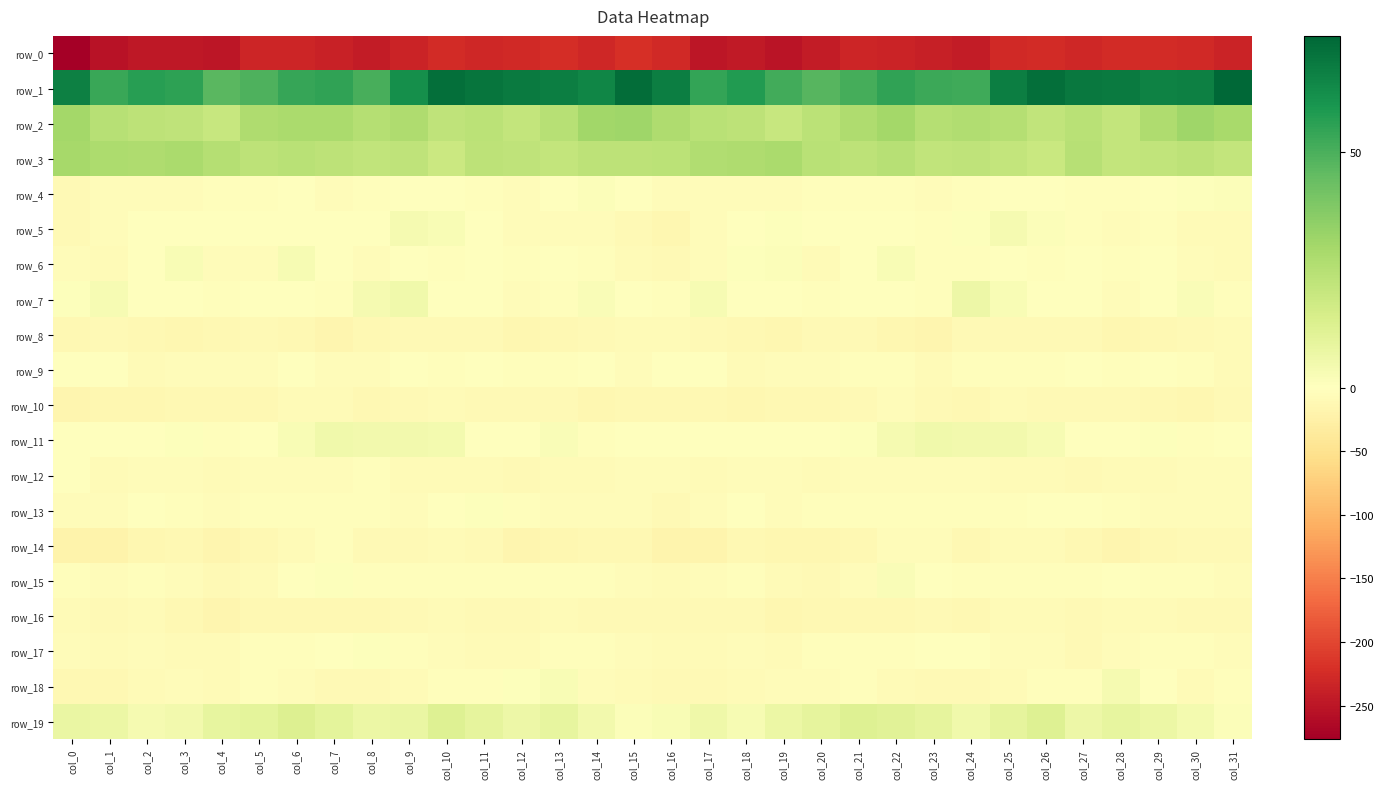

Reading left to right, what are all the values shown in this chart?

row_0: col_0=-276.4	col_1=-253.0	col_2=-247.5	col_3=-247.5	col_4=-249.4	col_5=-233.1	col_6=-233.1	col_7=-236.7	col_8=-243.9	col_9=-234.0	col_10=-224.9	col_11=-229.4	col_12=-228.4	col_13=-224.1	col_14=-229.3	col_15=-220.7	col_16=-228.7	col_17=-249.9	col_18=-245.6	col_19=-250.9	col_20=-242.8	col_21=-231.3	col_22=-234.3	col_23=-239.3	col_24=-243.5	col_25=-228.6	col_26=-225.5	col_27=-230.6	col_28=-226.2	col_29=-225.6	col_30=-228.2	col_31=-235.2
row_1: col_0=66.5	col_1=53.5	col_2=56.9	col_3=55.7	col_4=46.9	col_5=49.5	col_6=53.6	col_7=55.0	col_8=50.2	col_9=61.8	col_10=71.9	col_11=70.1	col_12=68.5	col_13=67.3	col_14=64.9	col_15=72.5	col_16=67.3	col_17=54.2	col_18=58.0	col_19=51.7	col_20=47.3	col_21=50.8	col_22=55.1	col_23=52.9	col_24=51.9	col_25=67.4	col_26=71.9	col_27=69.1	col_28=68.4	col_29=65.8	col_30=66.9	col_31=74.5
row_2: col_0=30.1	col_1=24.7	col_2=23.0	col_3=22.2	col_4=20.0	col_5=26.8	col_6=28.5	col_7=28.2	col_8=25.3	col_9=27.0	col_10=22.1	col_11=23.4	col_12=21.5	col_13=24.5	col_14=30.6	col_15=30.9	col_16=27.3	col_17=24.0	col_18=22.9	col_19=20.1	col_20=23.6	col_21=27.0	col_22=29.8	col_23=25.6	col_24=26.6	col_25=25.2	col_26=21.6	col_27=24.0	col_28=21.3	col_29=27.2	col_30=31.2	col_31=28.6
row_3: col_0=29.5	col_1=27.7	col_2=26.8	col_3=28.3	col_4=25.6	col_5=23.0	col_6=24.3	col_7=23.2	col_8=21.8	col_9=22.1	col_10=19.2	col_11=22.9	col_12=22.5	col_13=21.4	col_14=23.0	col_15=23.1	col_16=23.6	col_17=26.5	col_18=27.0	col_19=28.1	col_20=24.4	col_21=23.0	col_22=24.8	col_23=21.8	col_24=22.3	col_25=21.2	col_26=19.3	col_27=24.5	col_28=21.2	col_29=22.1	col_30=22.8	col_31=21.5
row_4: col_0=-9.3	col_1=-6.1	col_2=-5.0	col_3=-5.8	col_4=-3.7	col_5=-2.8	col_6=-2.0	col_7=-4.3	col_8=-4.0	col_9=-1.0	col_10=-0.7	col_11=-2.2	col_12=-4.6	col_13=-2.1	col_14=1.2	col_15=-1.6	col_16=-6.2	col_17=-5.5	col_18=-5.8	col_19=-5.0	col_20=-3.1	col_21=-2.4	col_22=-2.4	col_23=-5.1	col_24=-2.6	col_25=-0.4	col_26=-1.3	col_27=-2.9	col_28=-4.3	col_29=-0.4	col_30=0.9	col_31=1.4
row_5: col_0=-9.1	col_1=-6.4	col_2=-1.8	col_3=0.6	col_4=-0.7	col_5=-0.4	col_6=0.4	col_7=-1.2	col_8=-1.7	col_9=3.5	col_10=2.5	col_11=-2.1	col_12=-5.7	col_13=-4.4	col_14=-5.1	col_15=-10.1	col_16=-13.3	col_17=-6.2	col_18=-0.6	col_19=0.7	col_20=-0.9	col_21=-0.0	col_22=0.2	col_23=-2.5	col_24=1.0	col_25=3.5	col_26=1.2	col_27=-3.9	col_28=-5.4	col_29=-4.1	col_30=-6.5	col_31=-7.6
row_6: col_0=-5.2	col_1=-6.6	col_2=-1.2	col_3=2.6	col_4=-4.8	col_5=-4.4	col_6=2.9	col_7=-0.3	col_8=-5.1	col_9=-1.3	col_10=-2.8	col_11=-0.9	col_12=-3.9	col_13=-1.5	col_14=-2.7	col_15=-7.6	col_16=-9.3	col_17=-6.3	col_18=1.0	col_19=1.3	col_20=-7.1	col_21=-0.9	col_22=2.9	col_23=-3.7	col_24=-2.8	col_25=-1.9	col_26=-2.3	col_27=-1.4	col_28=-3.7	col_29=-1.0	col_30=-4.6	col_31=-6.5
row_7: col_0=0.7	col_1=3.4	col_2=0.3	col_3=-2.1	col_4=-2.6	col_5=-0.9	col_6=0.1	col_7=-3.2	col_8=3.8	col_9=5.3	col_10=-0.9	col_11=-1.3	col_12=-5.0	col_13=-2.9	col_14=2.0	col_15=-0.7	col_16=-3.1	col_17=2.9	col_18=-1.4	col_19=-1.9	col_20=-2.7	col_21=0.3	col_22=-1.6	col_23=-2.4	col_24=6.9	col_25=2.7	col_26=-1.7	col_27=-1.8	col_28=-5.5	col_29=-0.8	col_30=2.3	col_31=-2.3
row_8: col_0=-12.7	col_1=-10.5	col_2=-12.2	col_3=-13.7	col_4=-11.5	col_5=-8.9	col_6=-12.2	col_7=-16.5	col_8=-12.6	col_9=-9.2	col_10=-9.4	col_11=-8.8	col_12=-13.7	col_13=-12.9	col_14=-10.2	col_15=-8.4	col_16=-8.4	col_17=-9.6	col_18=-12.7	col_19=-13.2	col_20=-10.1	col_21=-9.5	col_22=-14.5	col_23=-16.2	col_24=-10.0	col_25=-9.8	col_26=-8.7	col_27=-10.4	col_28=-14.2	col_29=-11.6	col_30=-9.7	col_31=-8.3
row_9: col_0=-0.9	col_1=-1.4	col_2=-6.5	col_3=-5.8	col_4=-5.0	col_5=-4.8	col_6=-1.3	col_7=-6.4	col_8=-5.0	col_9=-1.6	col_10=-3.8	col_11=-1.8	col_12=-2.8	col_13=-2.4	col_14=-1.1	col_15=-4.4	col_16=-1.8	col_17=-2.0	col_18=-7.2	col_19=-4.5	col_20=-5.4	col_21=-3.1	col_22=-2.8	col_23=-7.2	col_24=-2.8	col_25=-2.4	col_26=-3.5	col_27=-1.5	col_28=-3.1	col_29=-1.4	col_30=-2.5	col_31=-6.8
row_10: col_0=-16.7	col_1=-14.5	col_2=-13.0	col_3=-11.5	col_4=-11.8	col_5=-11.8	col_6=-7.2	col_7=-7.8	col_8=-11.9	col_9=-8.9	col_10=-8.4	col_11=-10.0	col_12=-9.3	col_13=-9.6	col_14=-14.4	col_15=-12.6	col_16=-11.1	col_17=-12.0	col_18=-13.0	col_19=-10.8	col_20=-12.1	col_21=-10.3	col_22=-6.5	col_23=-9.8	col_24=-11.2	col_25=-8.3	col_26=-9.0	col_27=-9.6	col_28=-9.0	col_29=-11.0	col_30=-14.8	col_31=-10.8
row_11: col_0=-1.1	col_1=-1.7	col_2=-0.4	col_3=0.8	col_4=-2.8	col_5=-0.2	col_6=2.5	col_7=5.3	col_8=5.0	col_9=4.7	col_10=4.3	col_11=0.5	col_12=-1.4	col_13=2.0	col_14=-2.5	col_15=-1.6	col_16=-1.4	col_17=-1.0	col_18=0.5	col_19=-0.4	col_20=-2.1	col_21=0.6	col_22=3.9	col_23=5.3	col_24=4.7	col_25=4.9	col_26=3.4	col_27=-1.0	col_28=0.4	col_29=1.1	col_30=-3.3	col_31=0.3
row_12: col_0=-1.6	col_1=-7.3	col_2=-5.6	col_3=-5.3	col_4=-7.8	col_5=-5.4	col_6=-6.1	col_7=-6.0	col_8=-4.1	col_9=-7.1	col_10=-7.1	col_11=-7.5	col_12=-9.8	col_13=-7.0	col_14=-6.8	col_15=-5.3	col_16=-5.3	col_17=-7.2	col_18=-5.1	col_19=-6.1	col_20=-7.2	col_21=-5.2	col_22=-6.5	col_23=-5.0	col_24=-5.1	col_25=-7.4	col_26=-6.7	col_27=-9.1	col_28=-8.1	col_29=-7.2	col_30=-6.2	col_31=-5.0
row_13: col_0=-5.7	col_1=-5.7	col_2=-1.4	col_3=-3.6	col_4=-5.1	col_5=-3.4	col_6=-2.3	col_7=-3.6	col_8=-3.8	col_9=-4.5	col_10=-2.0	col_11=0.8	col_12=-3.1	col_13=-5.0	col_14=-6.1	col_15=-6.1	col_16=-8.8	col_17=-4.5	col_18=-1.8	col_19=-4.7	col_20=-4.1	col_21=-3.0	col_22=-2.4	col_23=-4.1	col_24=-4.2	col_25=-4.1	col_26=-0.2	col_27=-1.0	col_28=-3.3	col_29=-6.3	col_30=-5.3	col_31=-5.8
row_14: col_0=-21.5	col_1=-21.1	col_2=-13.0	col_3=-11.7	col_4=-15.7	col_5=-12.7	col_6=-8.0	col_7=-3.2	col_8=-10.4	col_9=-10.1	col_10=-8.2	col_11=-9.8	col_12=-15.3	col_13=-14.3	col_14=-10.9	col_15=-12.9	col_16=-18.2	col_17=-18.6	col_18=-11.5	col_19=-13.6	col_20=-14.5	col_21=-11.5	col_22=-5.3	col_23=-4.6	col_24=-12.5	col_25=-8.5	col_26=-8.6	col_27=-11.6	col_28=-16.1	col_29=-12.5	col_30=-10.7	col_31=-10.6
row_15: col_0=-3.5	col_1=-6.1	col_2=-4.3	col_3=-5.6	col_4=-10.3	col_5=-6.8	col_6=0.3	col_7=0.7	col_8=-3.8	col_9=-2.5	col_10=-4.2	col_11=-3.2	col_12=-2.4	col_13=-2.2	col_14=-3.7	col_15=-5.2	col_16=-6.7	col_17=-6.2	col_18=-4.3	col_19=-7.8	col_20=-9.3	col_21=-4.3	col_22=2.0	col_23=-1.3	col_24=-4.3	col_25=-2.9	col_26=-4.2	col_27=-2.2	col_28=-2.0	col_29=-3.0	col_30=-3.9	col_31=-6.2
row_16: col_0=-8.6	col_1=-9.9	col_2=-8.3	col_3=-11.7	col_4=-15.2	col_5=-11.9	col_6=-12.6	col_7=-10.9	col_8=-10.8	col_9=-9.9	col_10=-7.6	col_11=-10.4	col_12=-9.5	col_13=-7.3	col_14=-9.7	col_15=-9.4	col_16=-8.9	col_17=-9.1	col_18=-8.9	col_19=-14.1	col_20=-12.9	col_21=-12.5	col_22=-11.6	col_23=-10.7	col_24=-11.6	col_25=-8.6	col_26=-8.4	col_27=-10.7	col_28=-8.0	col_29=-8.2	col_30=-10.3	col_31=-10.1
row_17: col_0=-6.3	col_1=-7.4	col_2=-4.4	col_3=-6.7	col_4=-6.6	col_5=-2.5	col_6=-2.2	col_7=-1.9	col_8=0.6	col_9=-3.5	col_10=-5.6	col_11=-7.5	col_12=-7.9	col_13=-3.9	col_14=-2.6	col_15=-5.6	col_16=-8.0	col_17=-6.5	col_18=-4.7	col_19=-7.7	col_20=-4.1	col_21=-2.3	col_22=-2.3	col_23=-1.0	col_24=-0.6	col_25=-4.9	col_26=-5.7	col_27=-8.7	col_28=-6.1	col_29=-3.1	col_30=-3.5	col_31=-4.6
row_18: col_0=-10.9	col_1=-11.3	col_2=-8.1	col_3=-5.6	col_4=-6.8	col_5=-3.5	col_6=-5.6	col_7=-9.3	col_8=-9.4	col_9=-8.3	col_10=-4.3	col_11=-3.9	col_12=0.9	col_13=2.8	col_14=-5.4	col_15=-6.9	col_16=-9.7	col_17=-10.1	col_18=-7.1	col_19=-6.0	col_20=-5.2	col_21=-3.2	col_22=-8.0	col_23=-8.8	col_24=-10.2	col_25=-6.7	col_26=-3.7	col_27=-3.3	col_28=3.5	col_29=-0.2	col_30=-6.5	col_31=-4.1
row_19: col_0=8.1	col_1=7.5	col_2=3.8	col_3=4.8	col_4=9.0	col_5=10.5	col_6=13.1	col_7=10.0	col_8=7.0	col_9=7.7	col_10=12.4	col_11=9.7	col_12=6.7	col_13=9.1	col_14=4.7	col_15=1.7	col_16=2.6	col_17=6.2	col_18=2.9	col_19=7.1	col_20=9.4	col_21=12.2	col_22=11.6	col_23=9.8	col_24=5.6	col_25=9.7	col_26=12.7	col_27=7.0	col_28=9.0	col_29=7.1	col_30=4.3	col_31=1.6